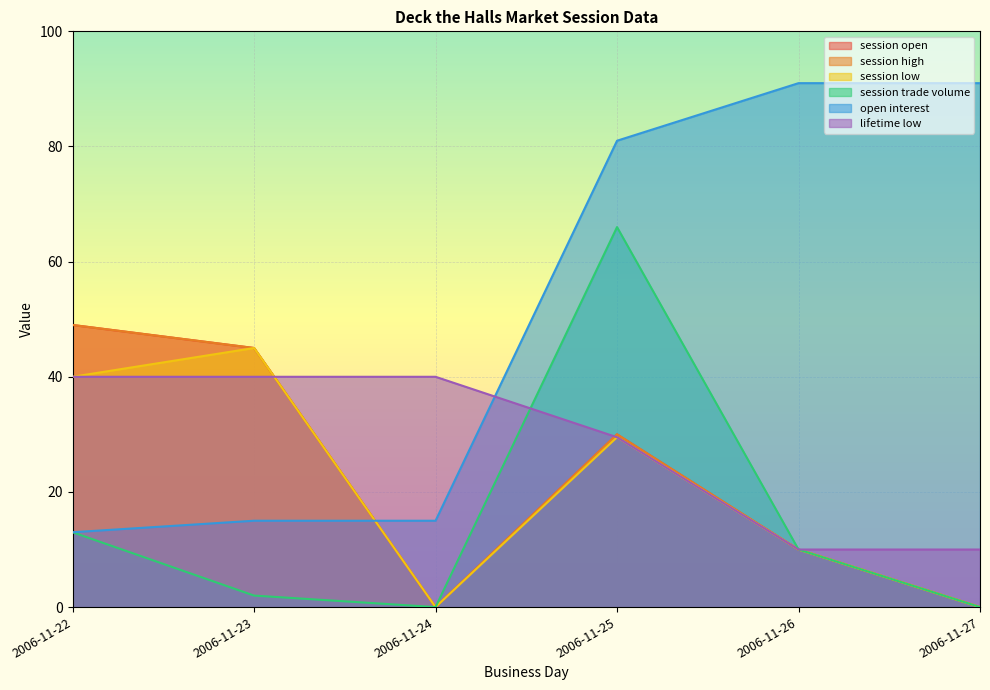

How many times do session high and lifetime low cross each other?

2